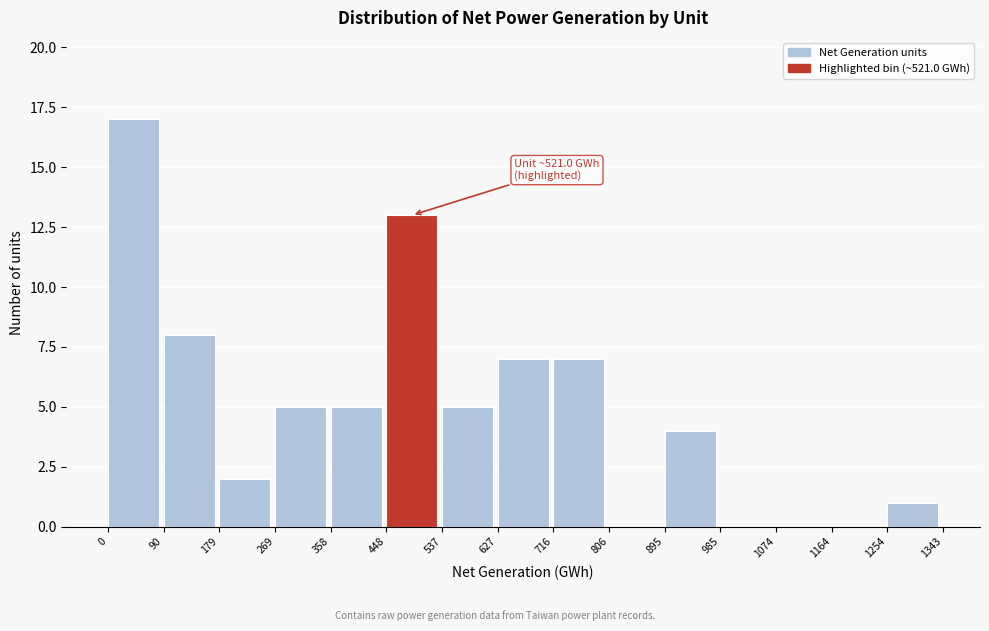

Over which range of the x-axis is the bar tallest?

0 to 90